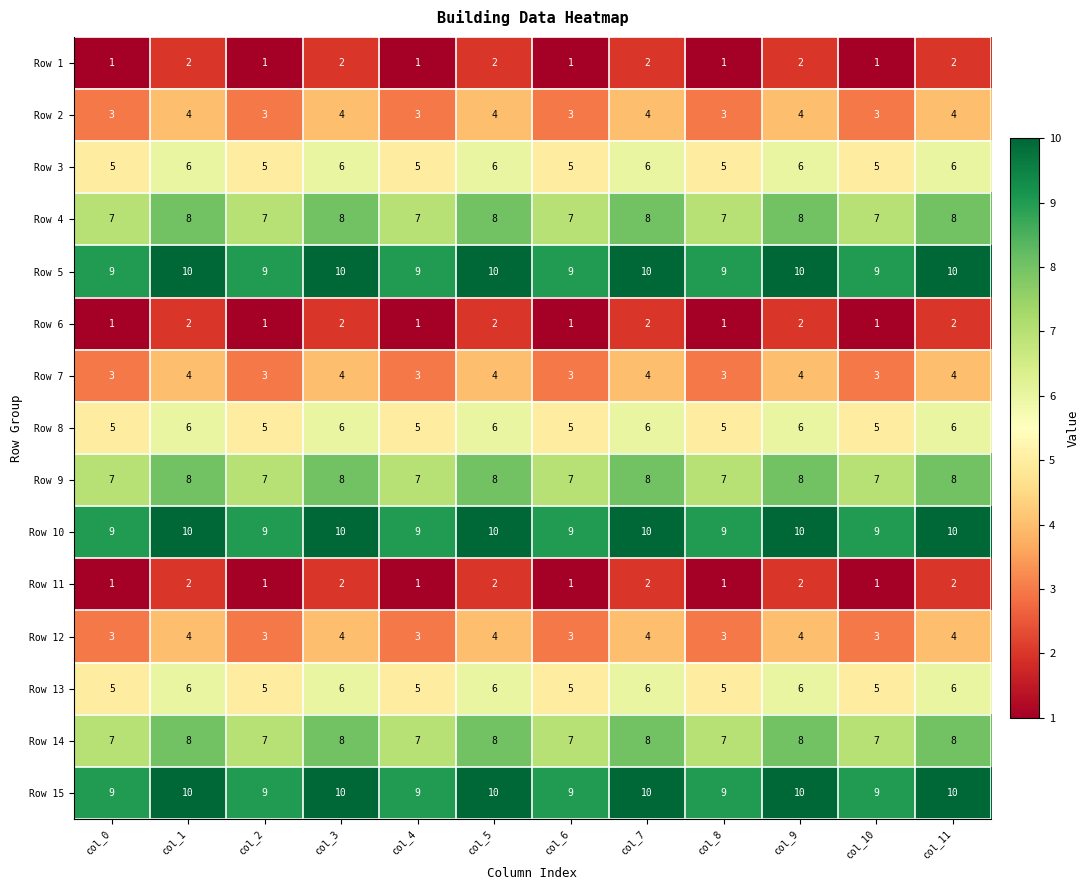

How many distinct data groups are displayed?

15